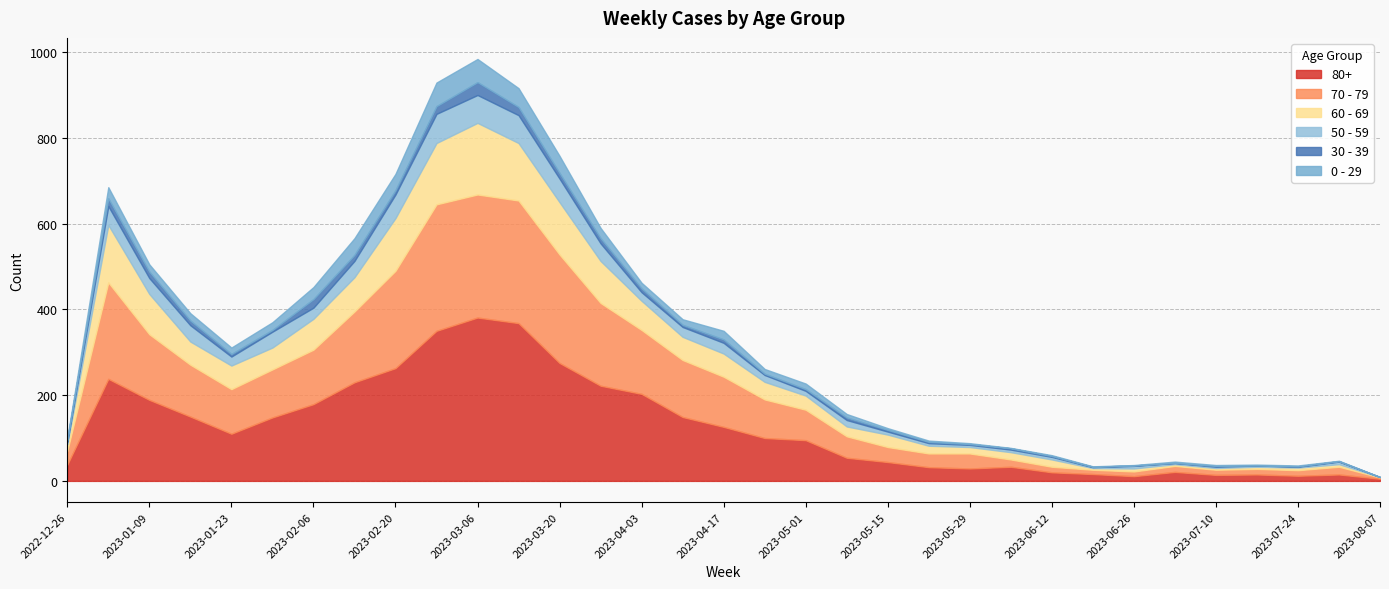

Between 2023-05-08 and 2023-05-01, which is larger?

2023-05-01